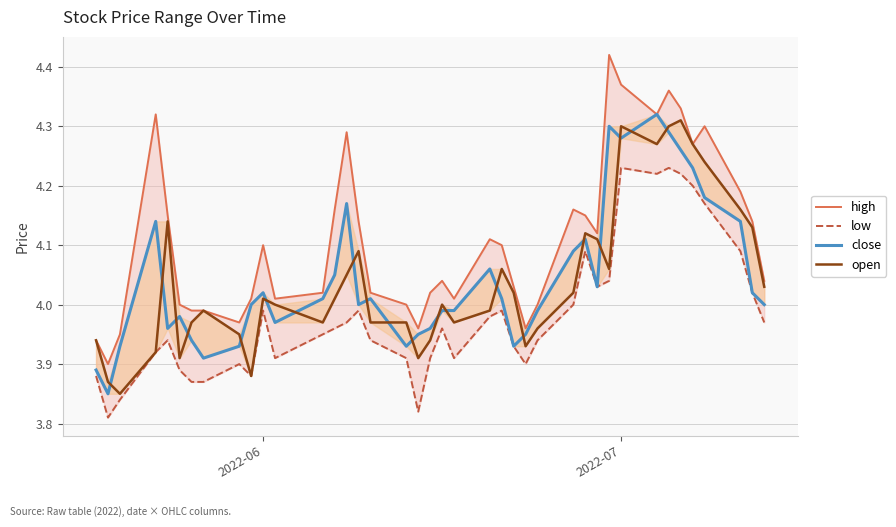

What is the value of the close point at the 7th from the left?

3.9